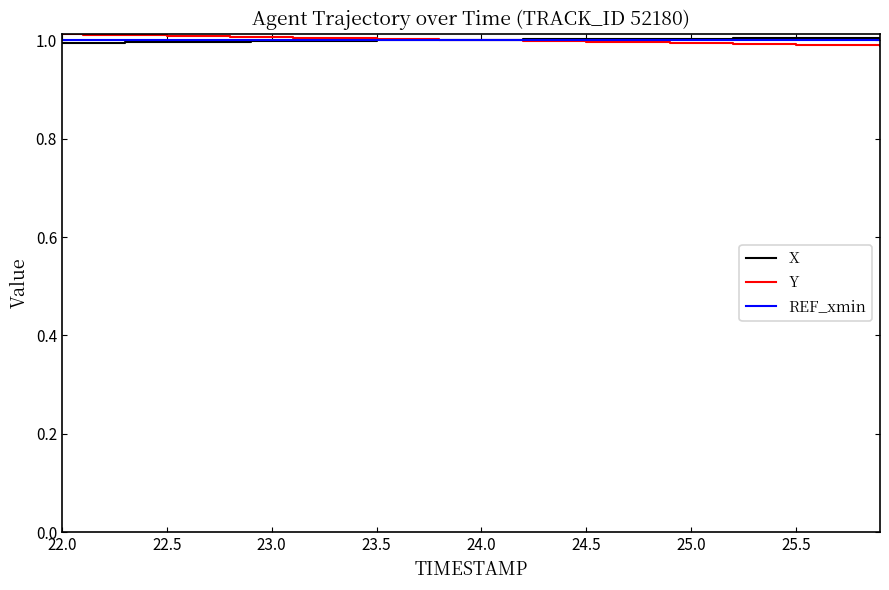

Is it true that REF_xmin equals 1.6 at 23.0?

False